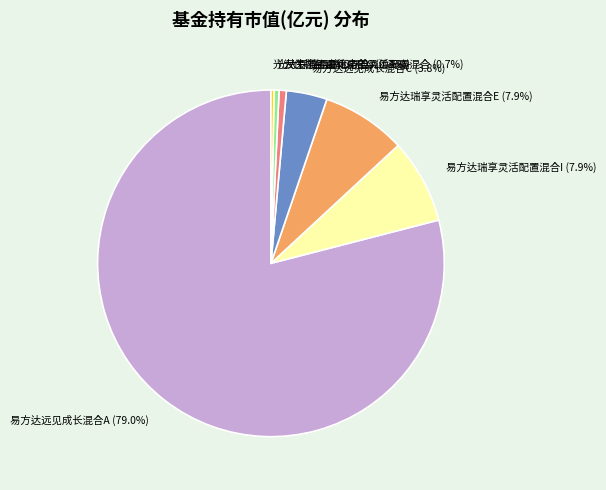

What percentage is NOT represented by 光大保德信瑞和混合A?

99.5%